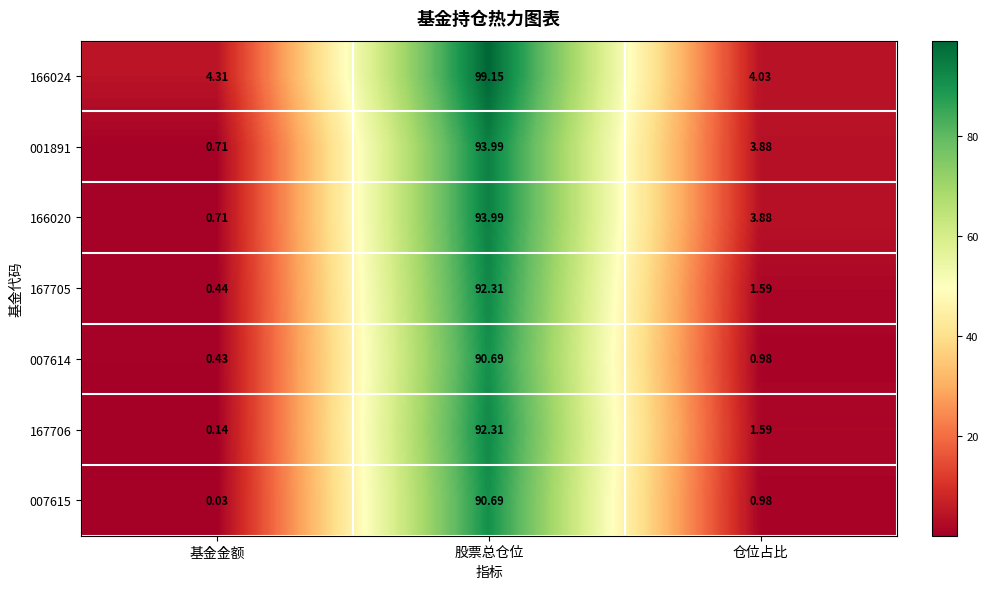

Where is 001891 nearest to the value 47?

仓位占比